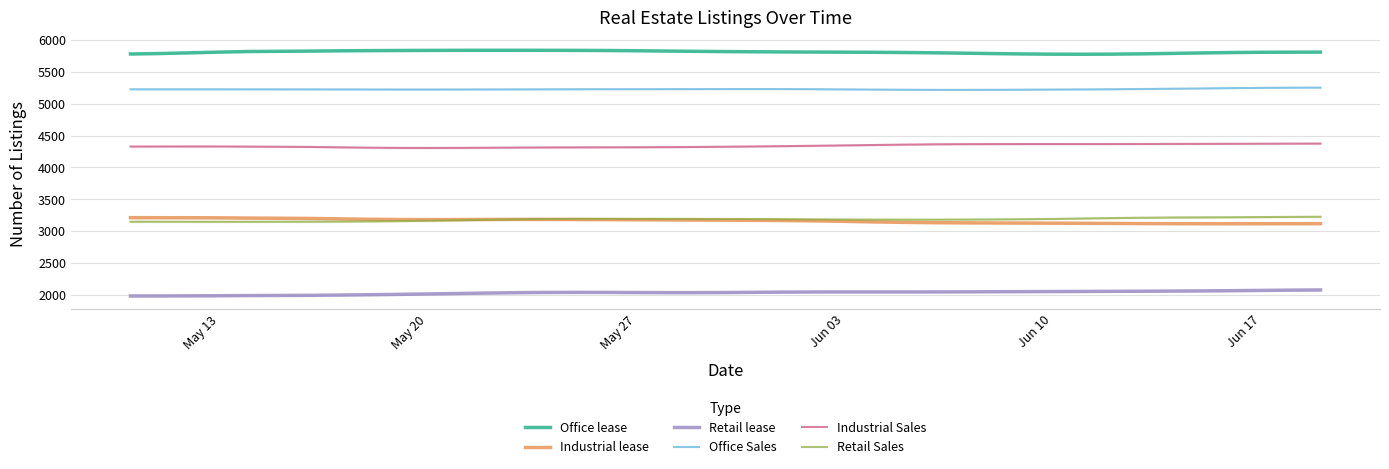

True or false: Retail lease and Retail Sales cross at least once.

False